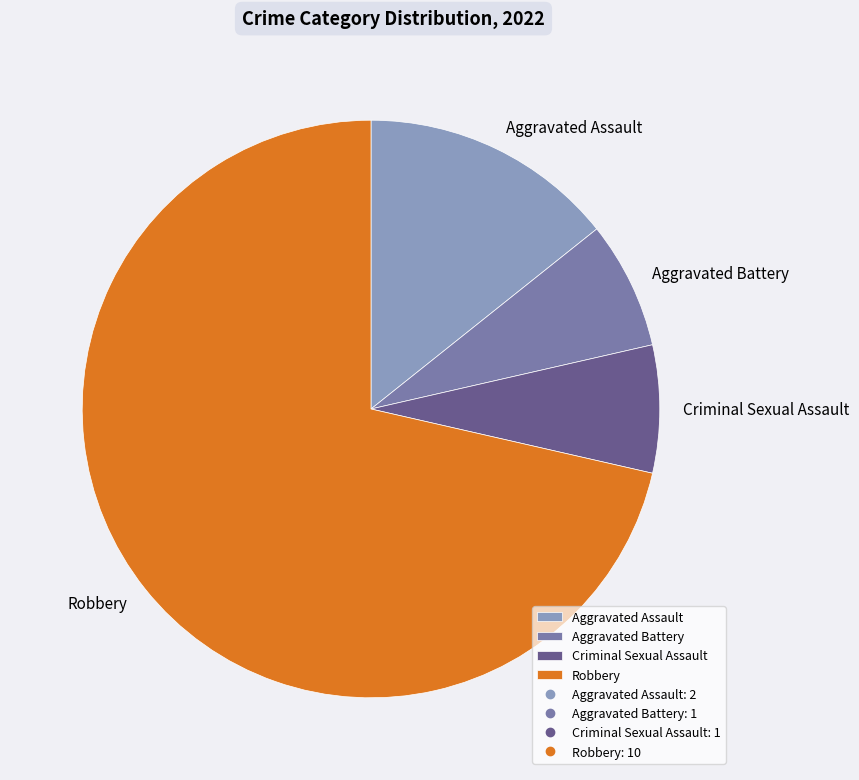

How many slices are in this pie chart?

4